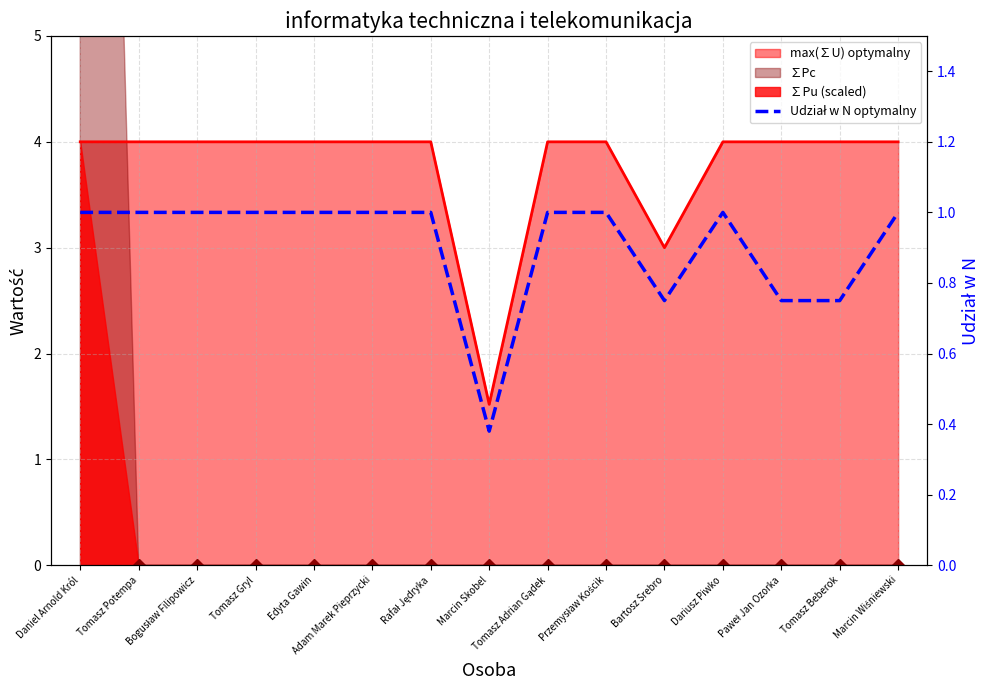

What position from the left is Marcin Skobel?

8